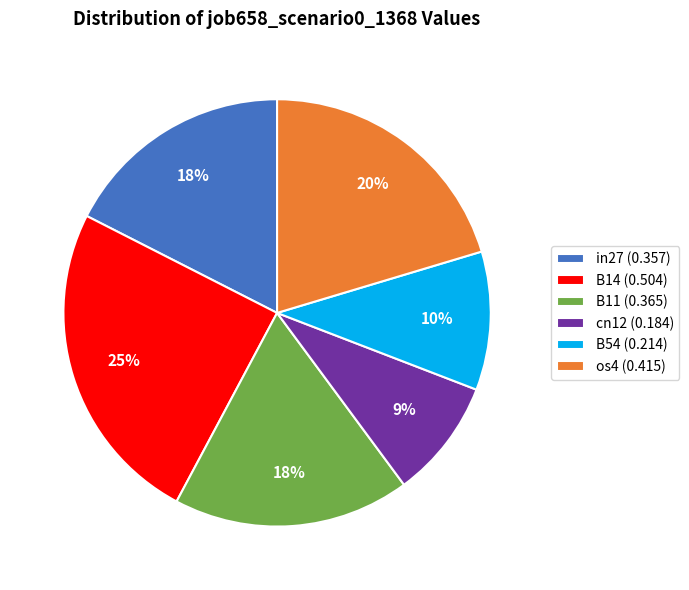

Is there a majority slice in this chart?

No